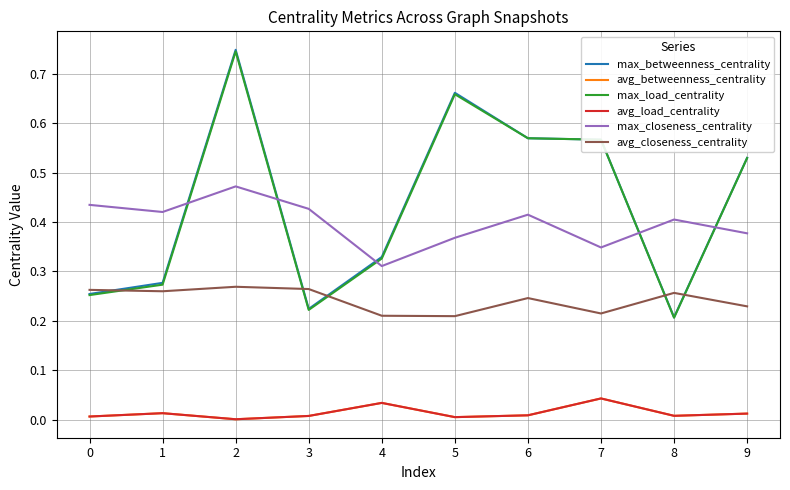

Which series has the widest spread of values?

max_betweenness_centrality